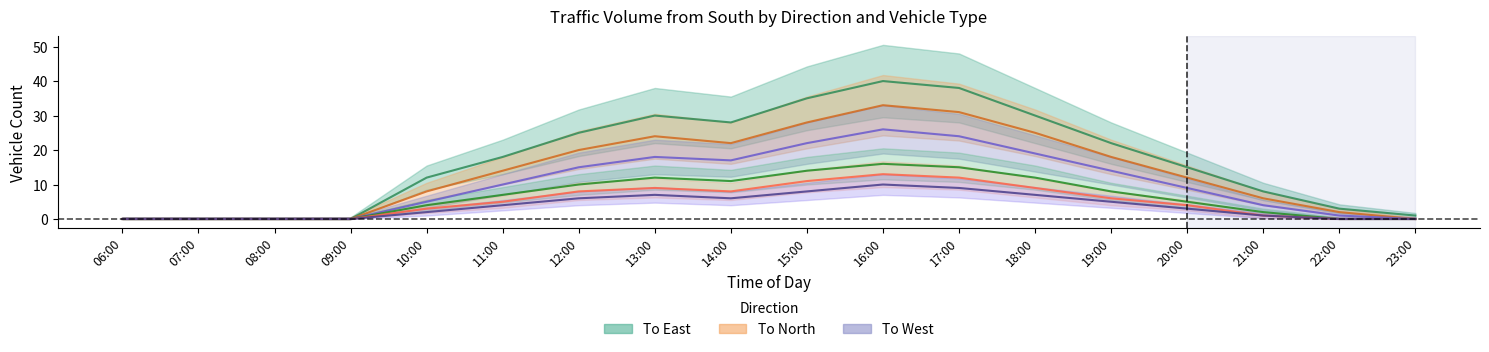

Which label corresponds to the largest value in the chart?

16:00